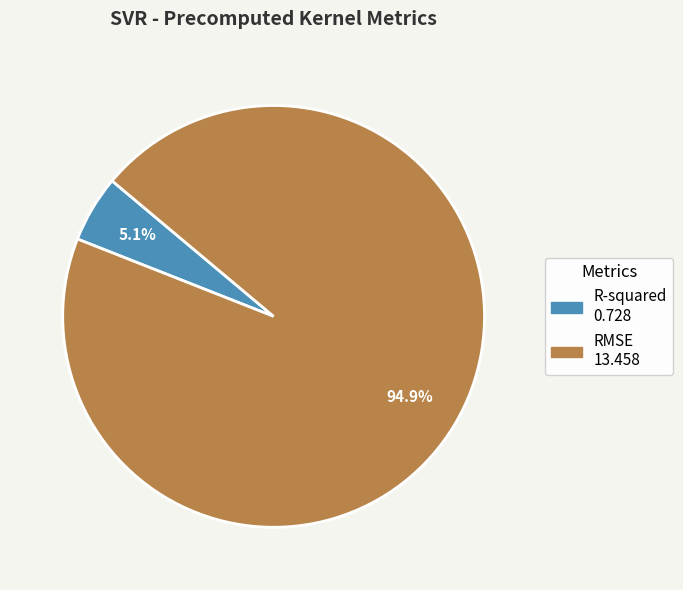

Do RMSE and R-squared together represent more than half of the pie?

Yes